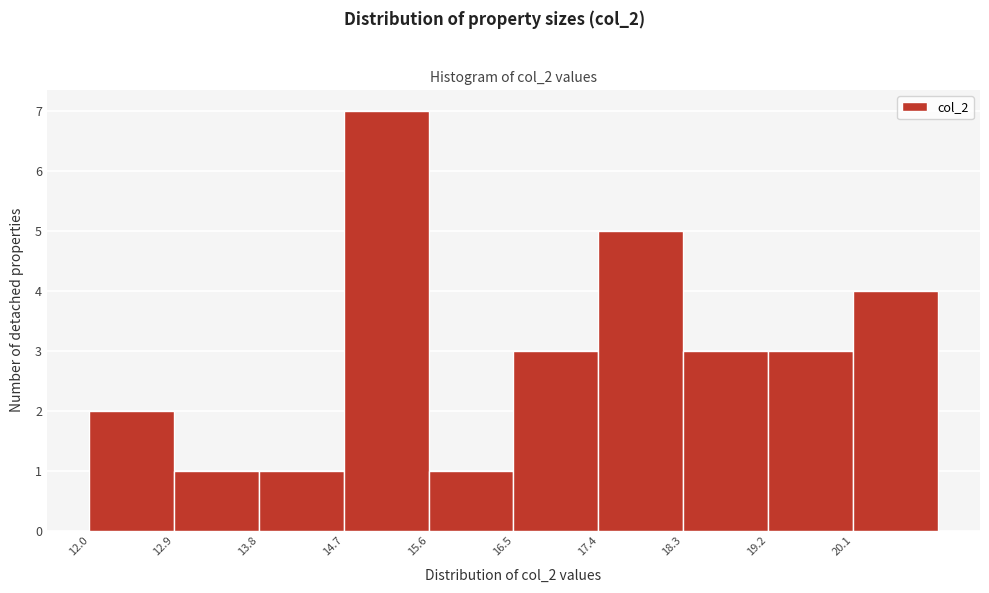

Reading left to right, transcribe this chart: for each bar, give the range it covers on the x-axis and its height. The values are not printed on the chart, so give them approximately, as read against the axis.

12.0 to 12.9: 2
12.9 to 13.8: 1
13.8 to 14.7: 1
14.7 to 15.6: 7
15.6 to 16.5: 1
16.5 to 17.4: 3
17.4 to 18.3: 5
18.3 to 19.2: 3
19.2 to 20.1: 3
20.1 to 21.0: 4